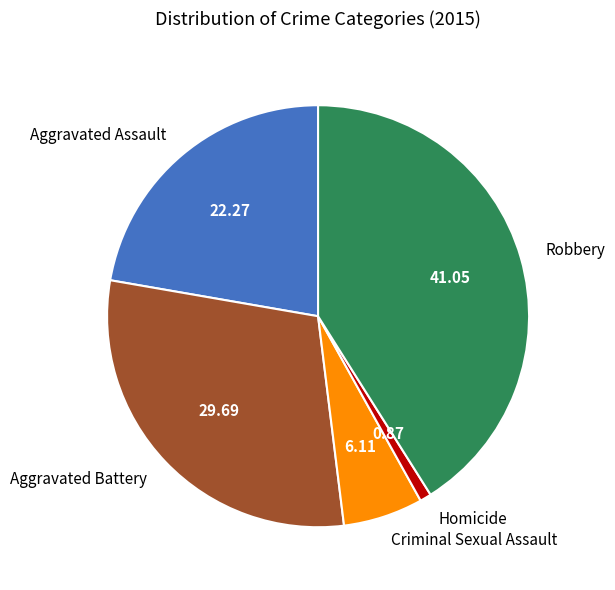

Which slice is the smallest?

Homicide